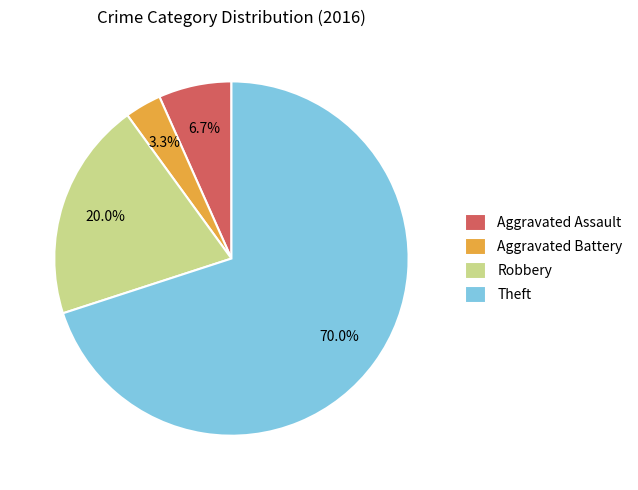

Between Robbery and Aggravated Battery, which is larger?

Robbery